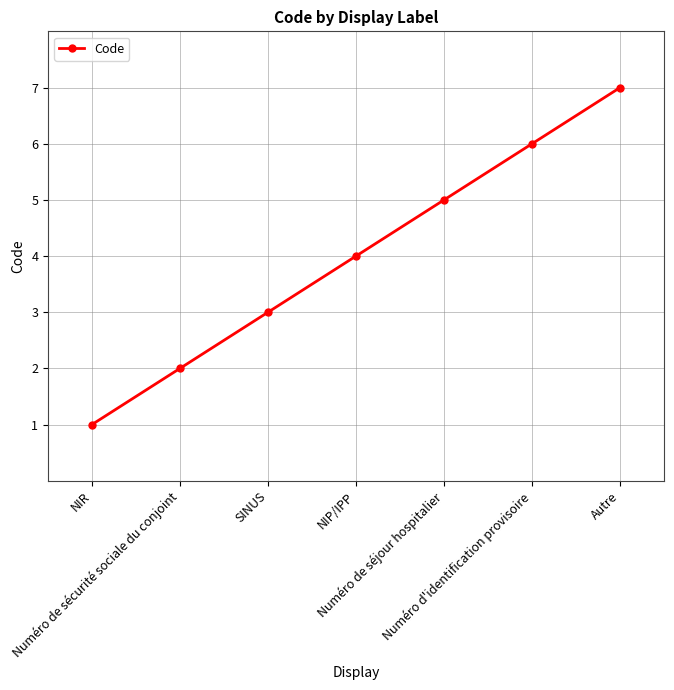

At which label is the value closest to 4?

NIP/IPP